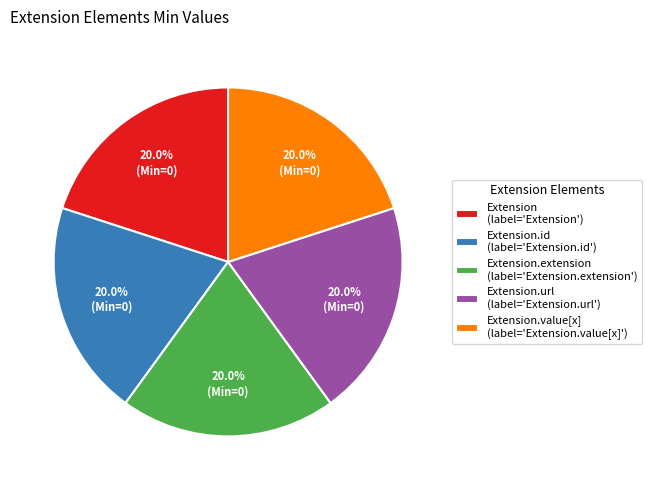

Is there any slice that represents more than half of the pie?

No